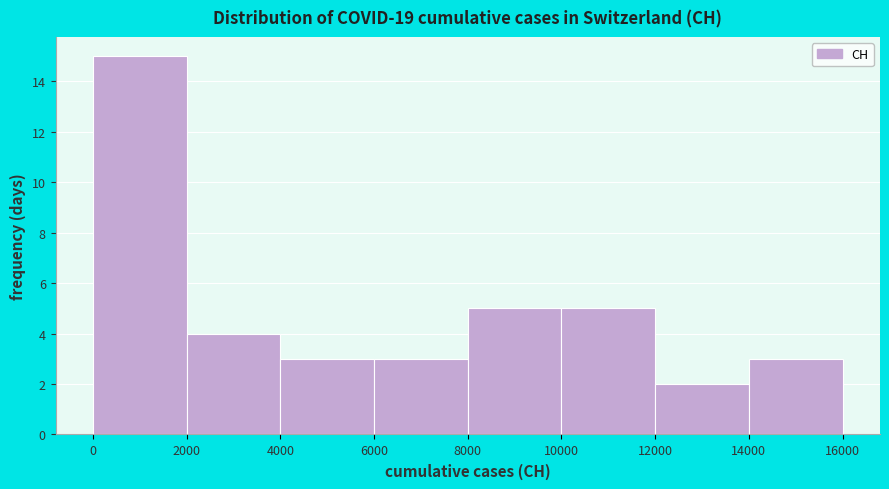

Reading left to right, transcribe this chart: for each bar, give the range it covers on the x-axis and its height. The values are not printed on the chart, so give them approximately, as read against the axis.

0 to 2000: 15
2000 to 4000: 4
4000 to 6000: 3
6000 to 8000: 3
8000 to 10000: 5
10000 to 12000: 5
12000 to 14000: 2
14000 to 16000: 3